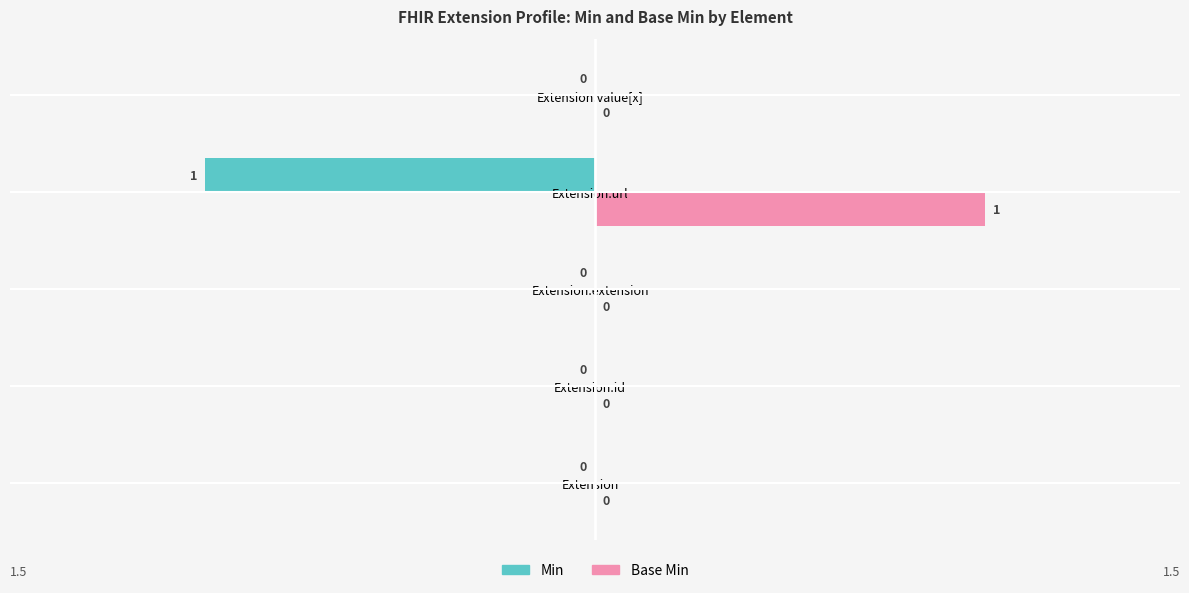

How many series are shown in this chart?

2